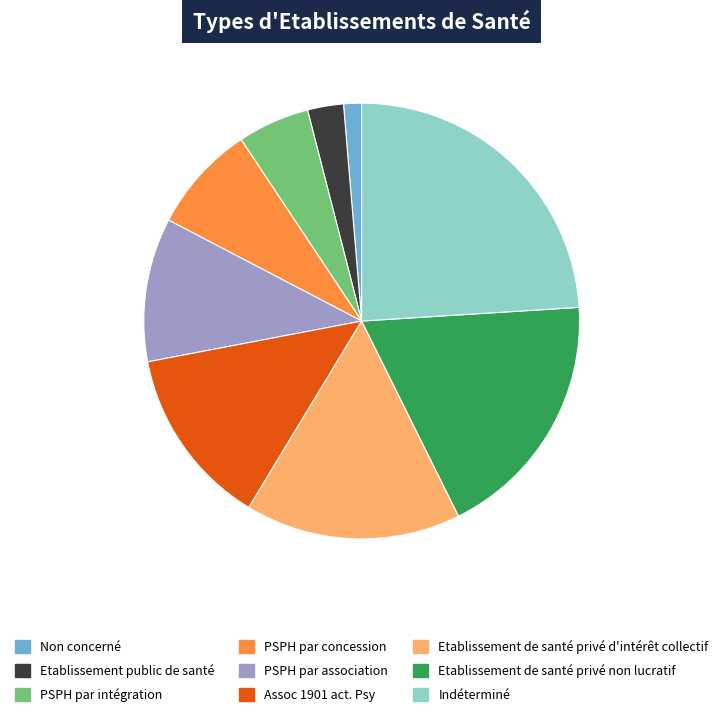

How many segments does this pie chart have?

9